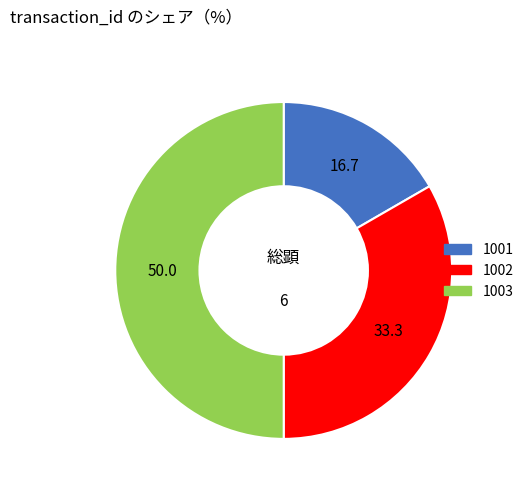

Does 1001 account for over 50% of the chart?

No